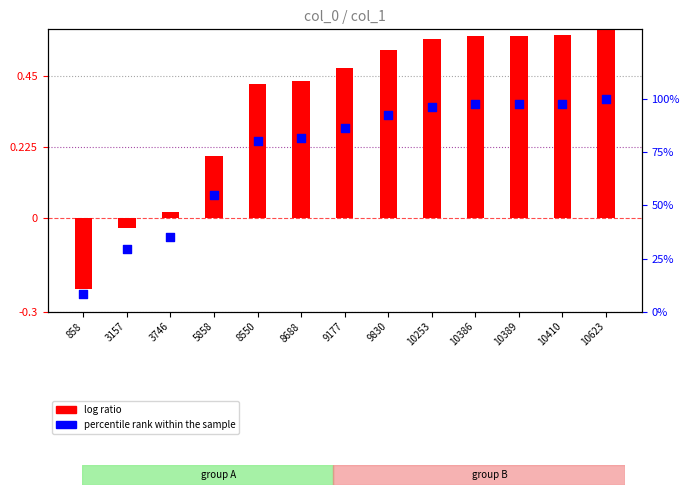

Which series reaches the minimum Y coordinate?

log ratio